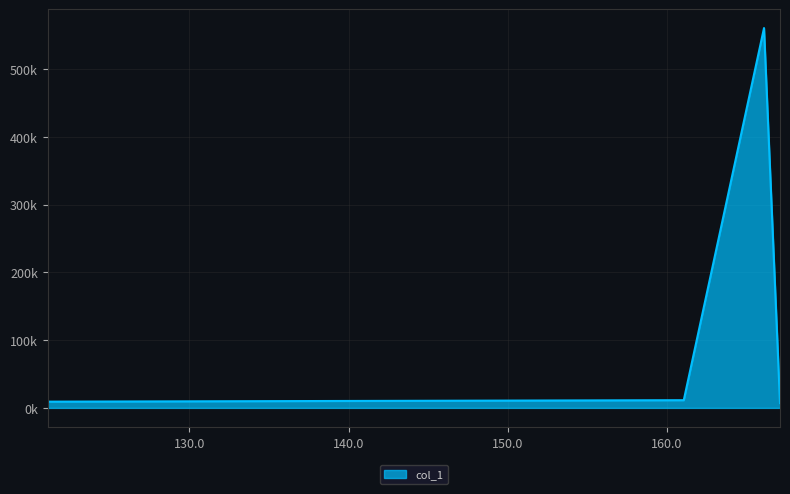

What is the difference between the second highest and minimum values?

4297.1